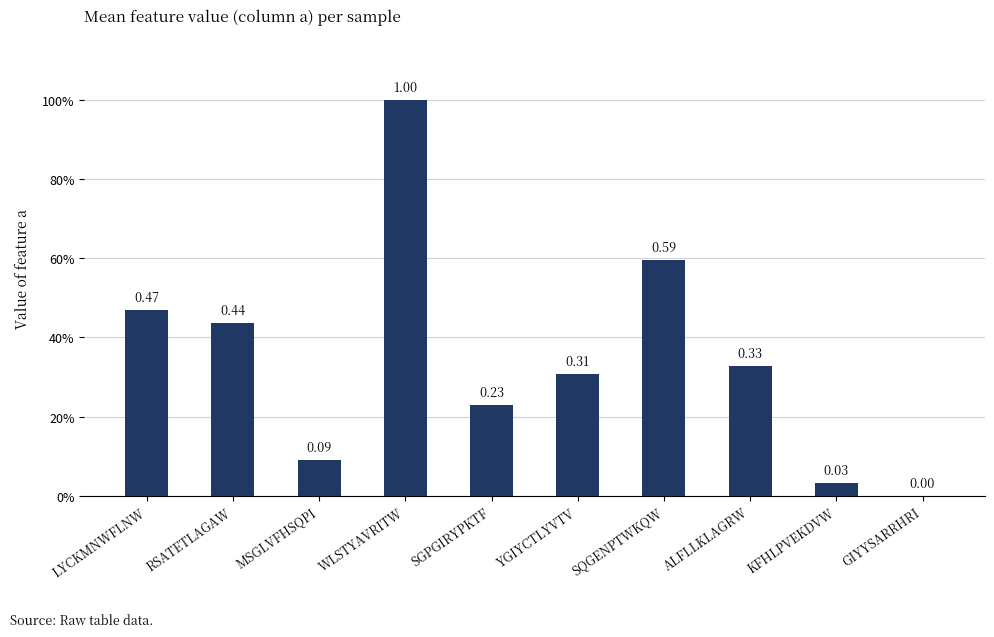

Are the bars horizontal?

No